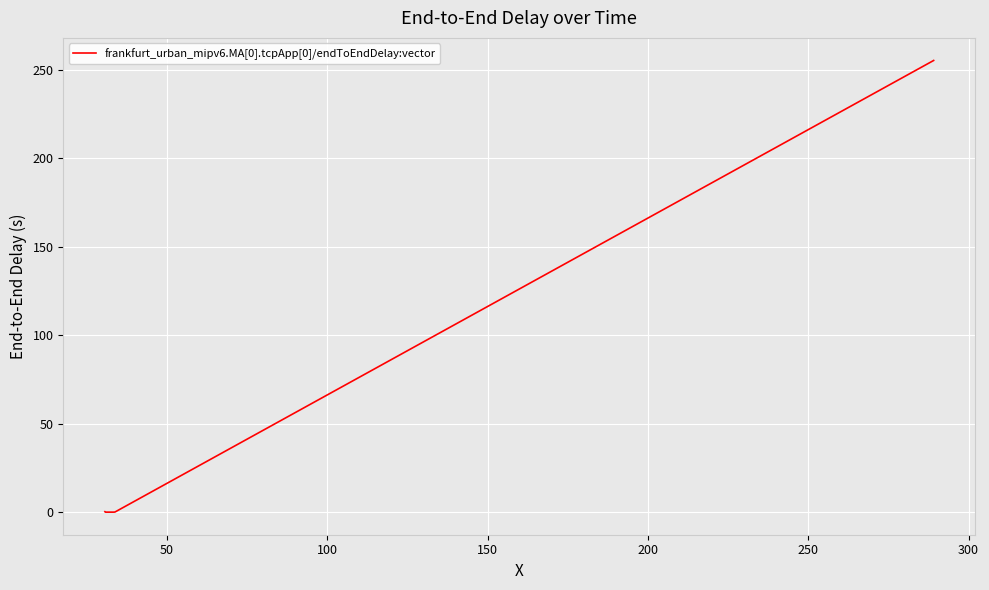

What is the maximum value shown in the chart?

255.3